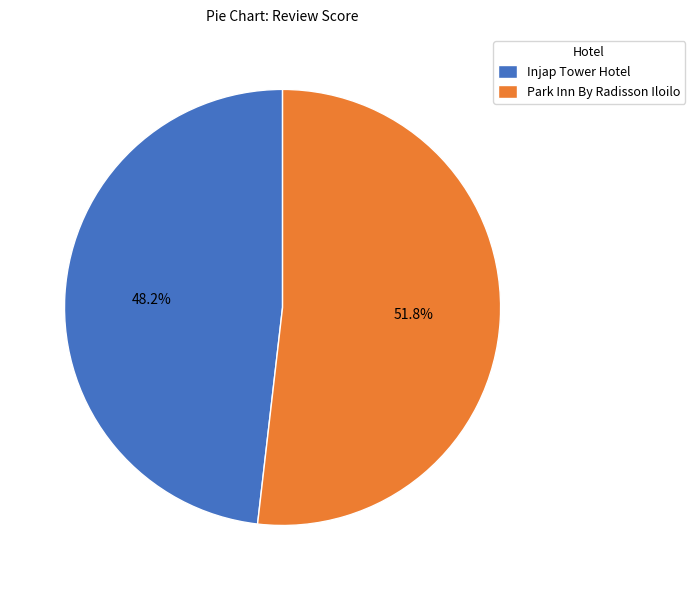

What is the majority slice?

Park Inn By Radisson Iloilo